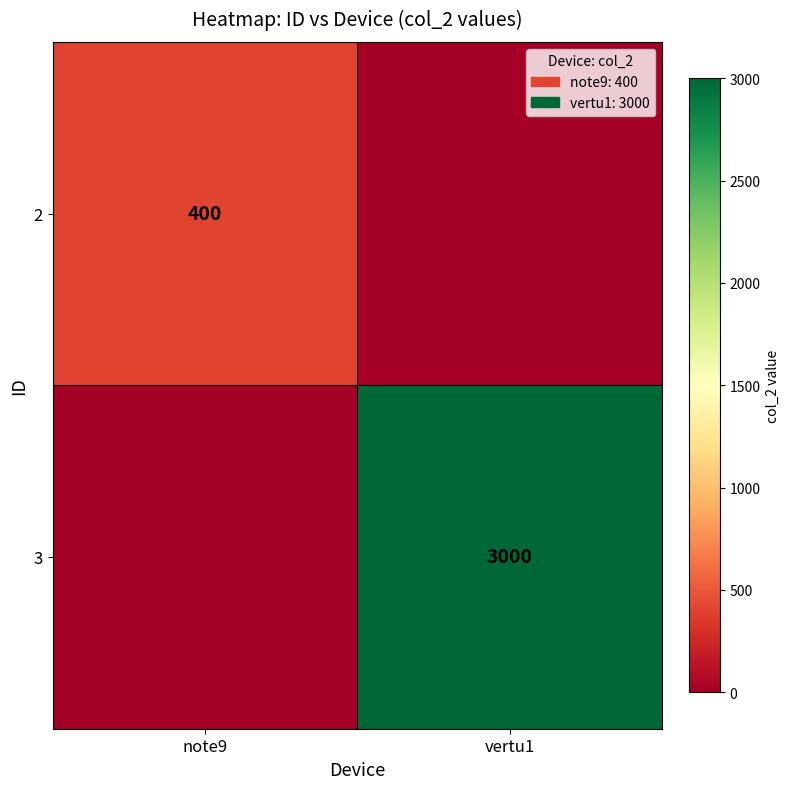

Is the value of 3 at vertu1 greater than the value of 2 at note9?

Yes